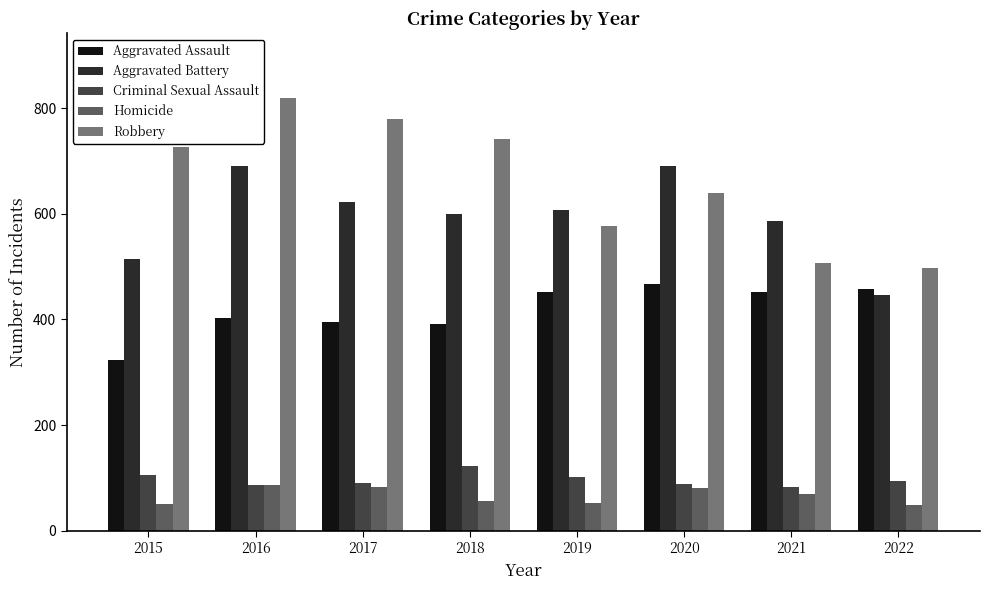

Which series has the widest spread of values?

Robbery